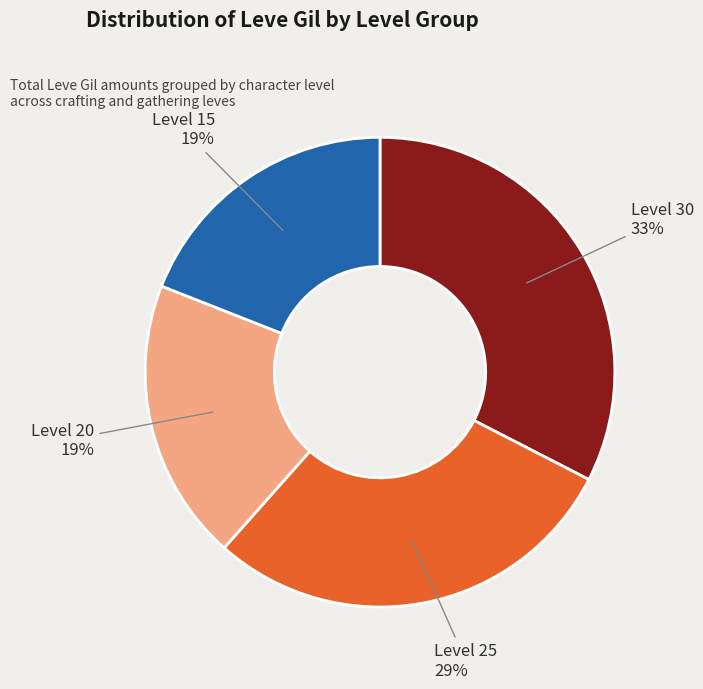

To the nearest percent, what is the average slice percentage?

25%